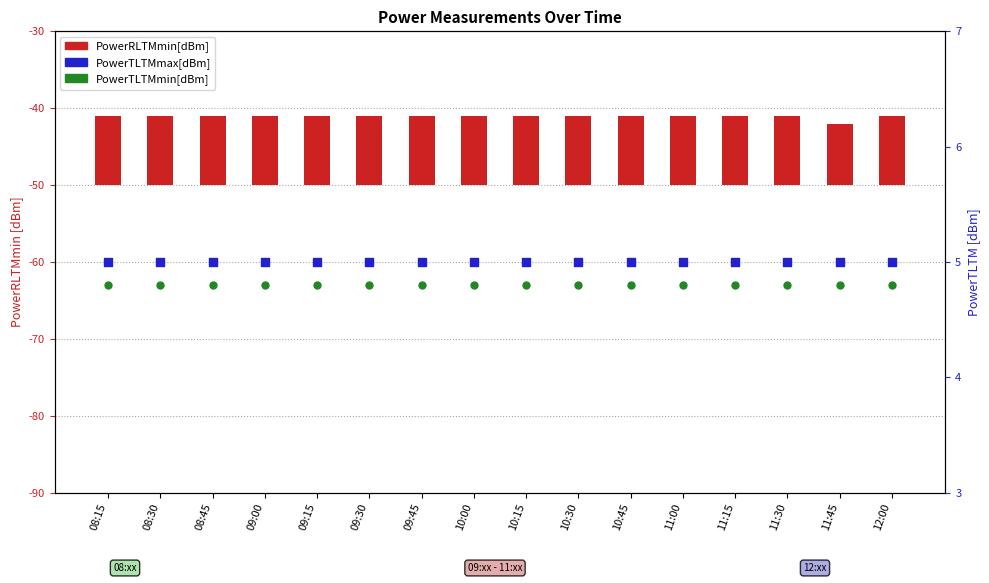

At which category is the sum across all series the highest?

08:15